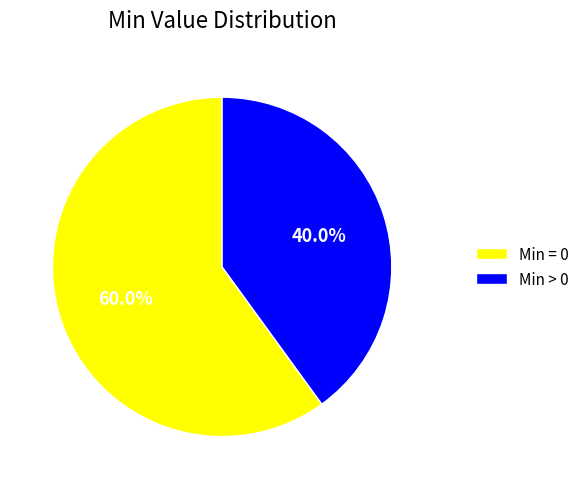

How many slices are in this pie chart?

2